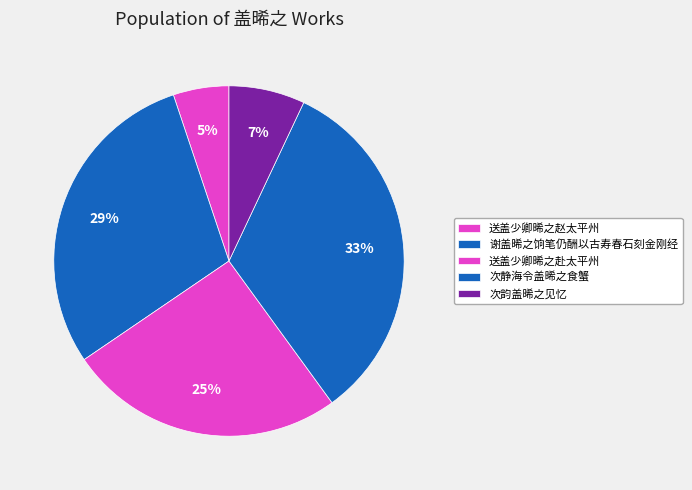

To the nearest percent, what is the difference between the 谢盖晞之饷笔仍酬以古寿春石刻金刚经 and 次静海令盖晞之食蟹 slice percentages?

4%